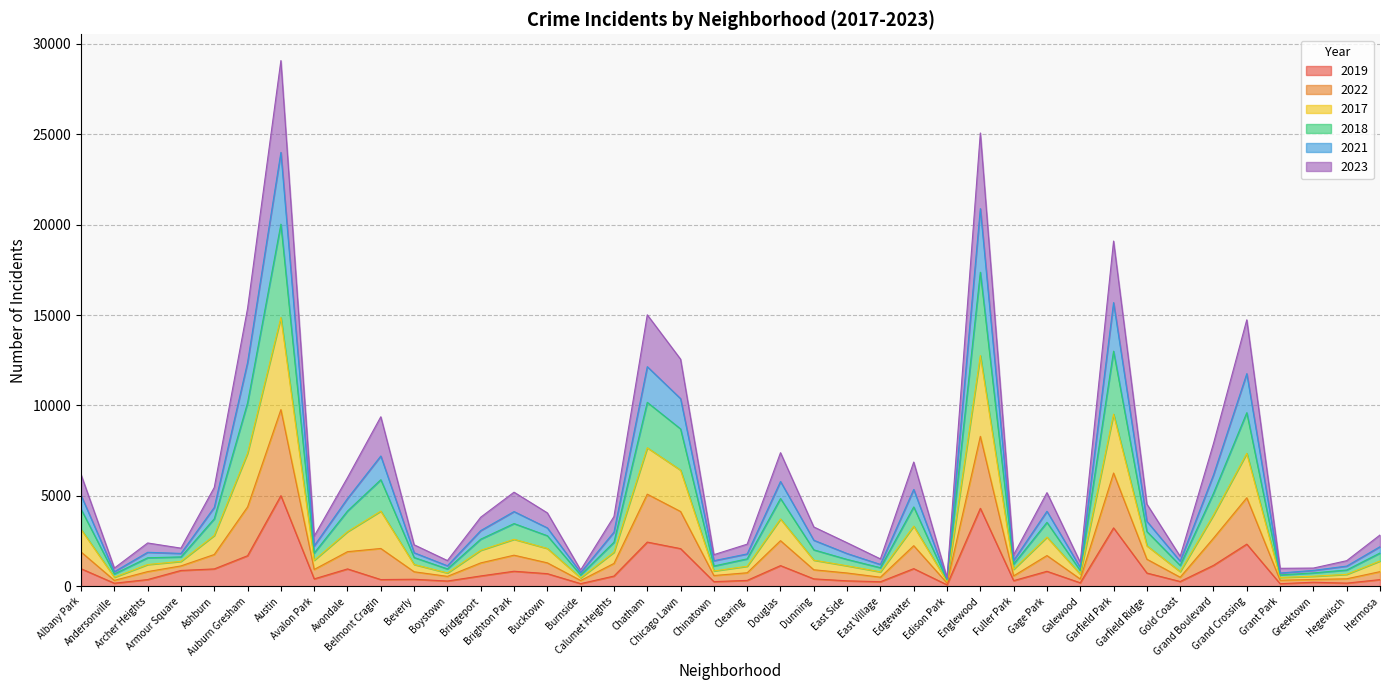

What position from the left is Auburn Gresham?

6